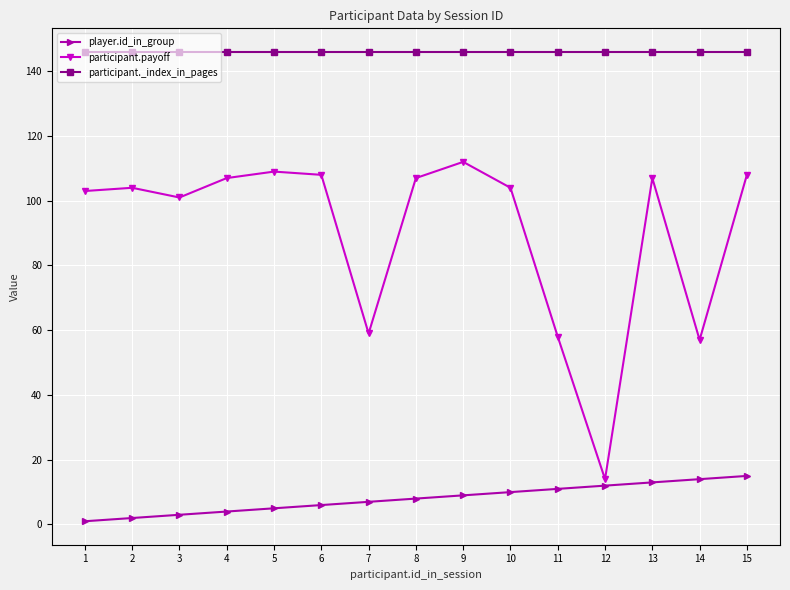

The value of participant._index_in_pages at 9 is 146. True or false?

True